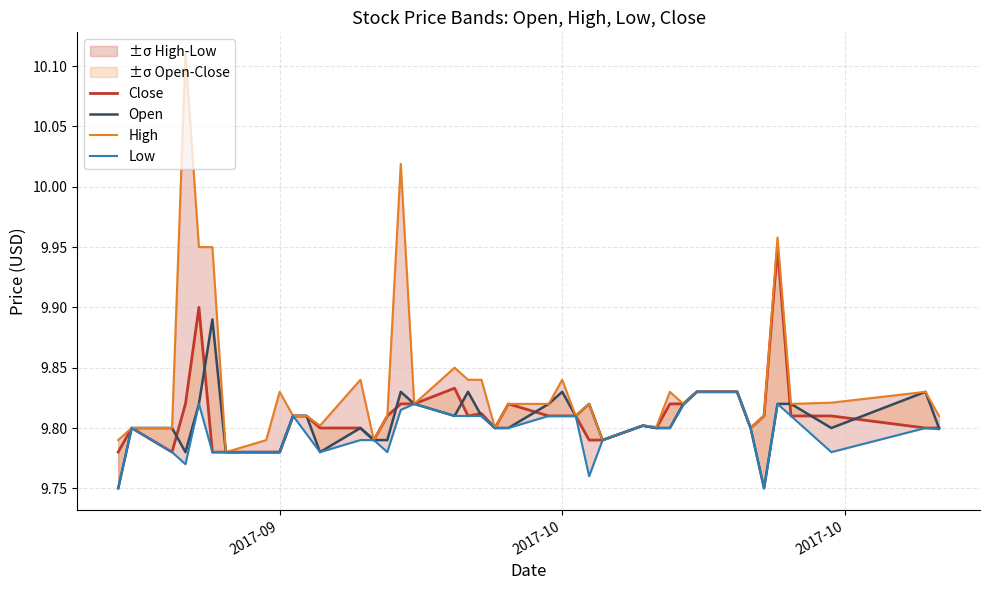

True or false: Low has a value of 14.4 at 9.

False